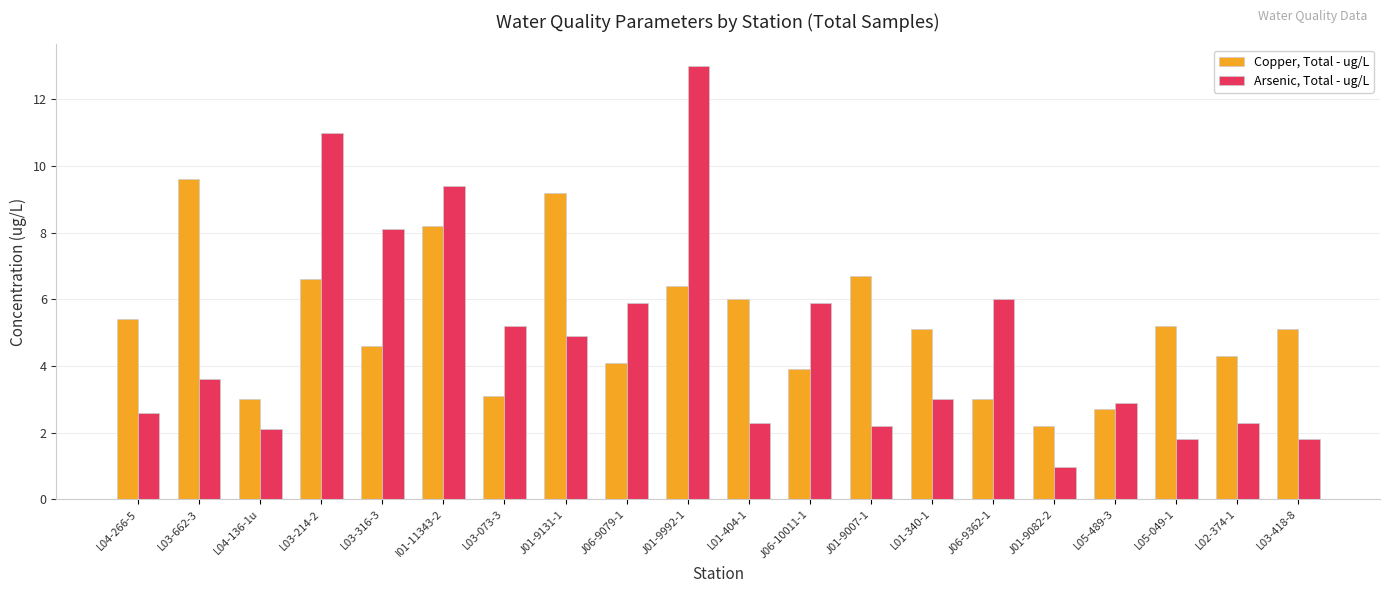

List the series in order of their peak value, lowest first.

Copper, Total - ug/L, Arsenic, Total - ug/L